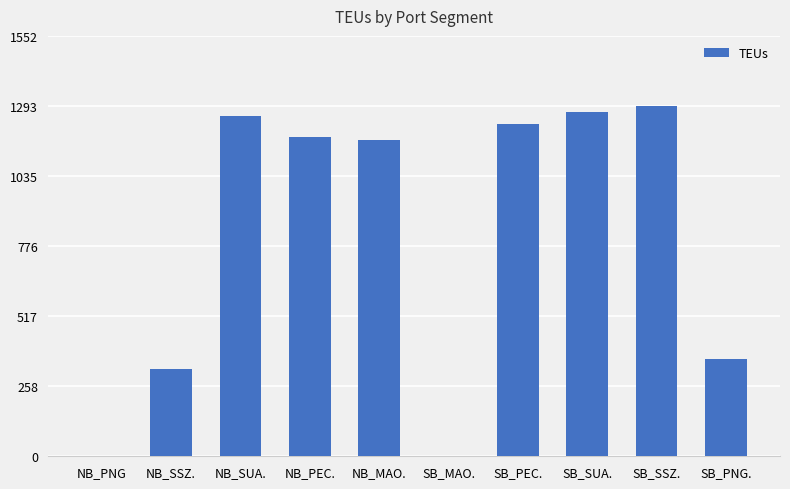

The value at NB_PEC. is 1178.5. True or false?

True